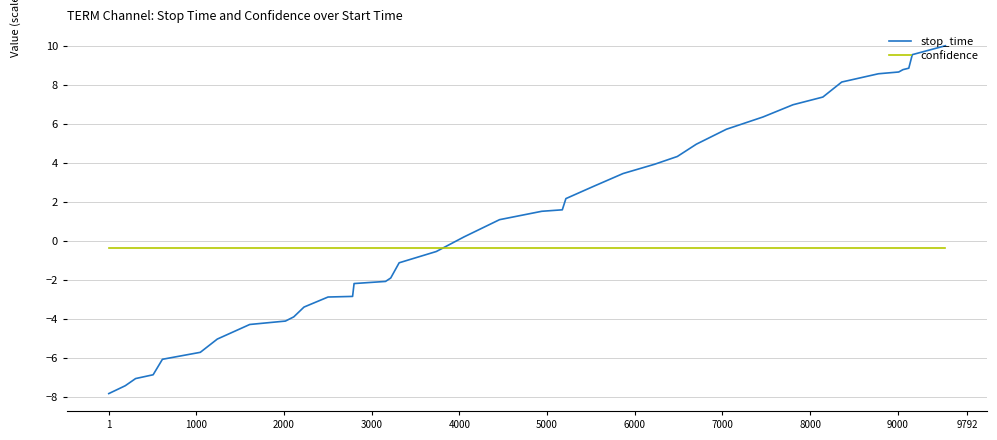

List the series in order of their peak value, highest first.

stop_time, confidence